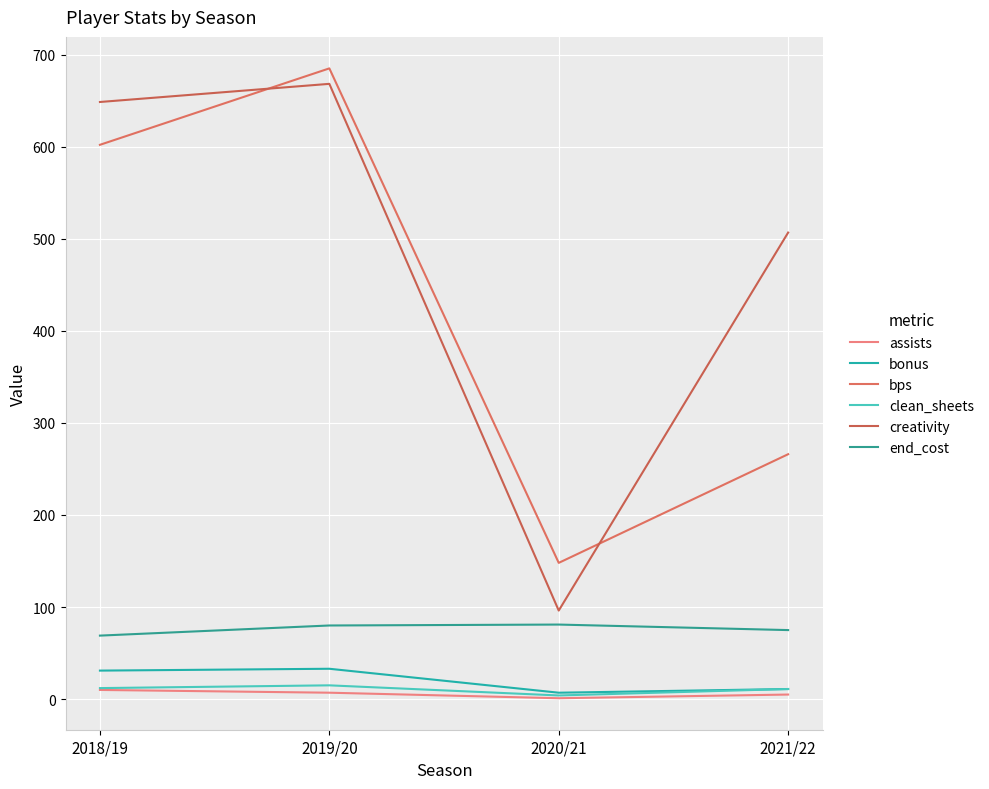

Is this an area chart (filled region under the line)?

No